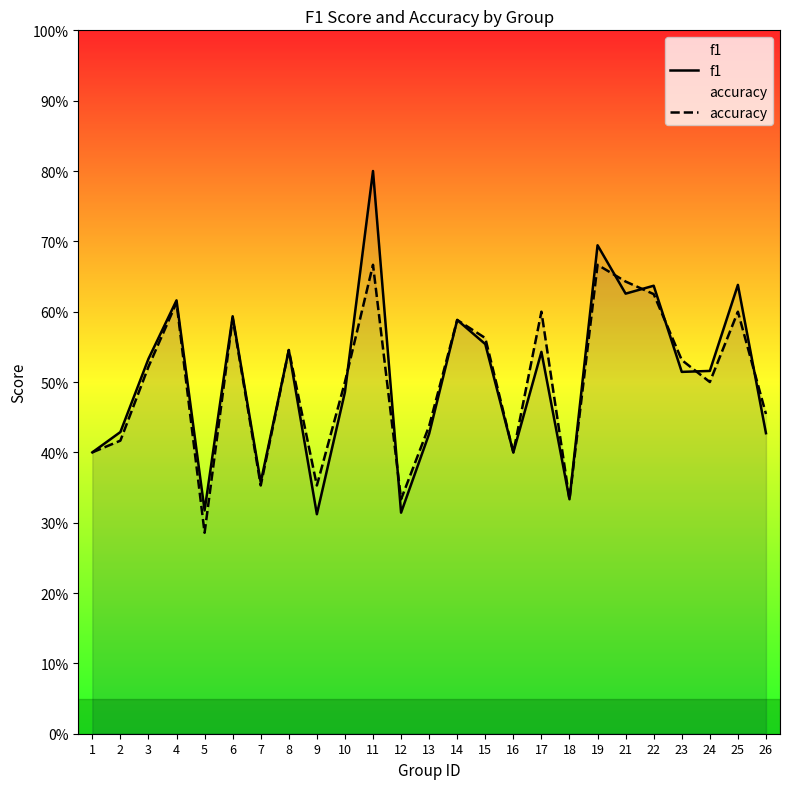

Which label corresponds to the largest value in the chart?

11